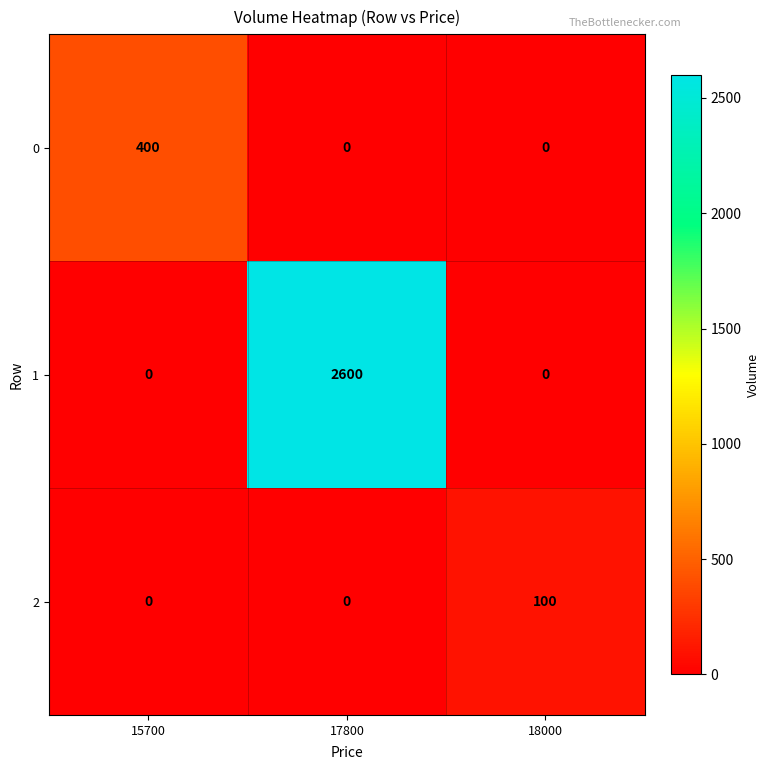

Which label corresponds to the largest value in the chart?

17800